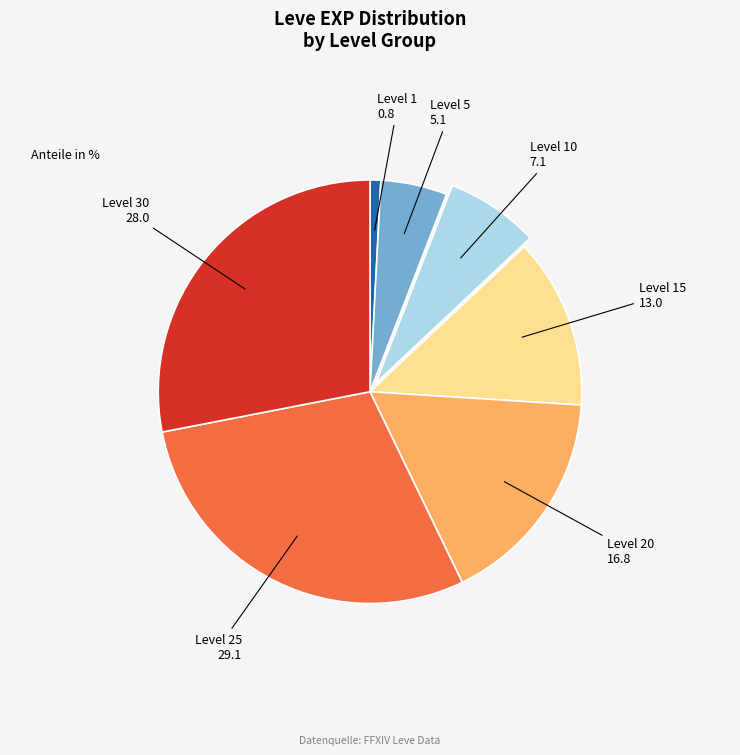

Does any single category account for the majority?

No